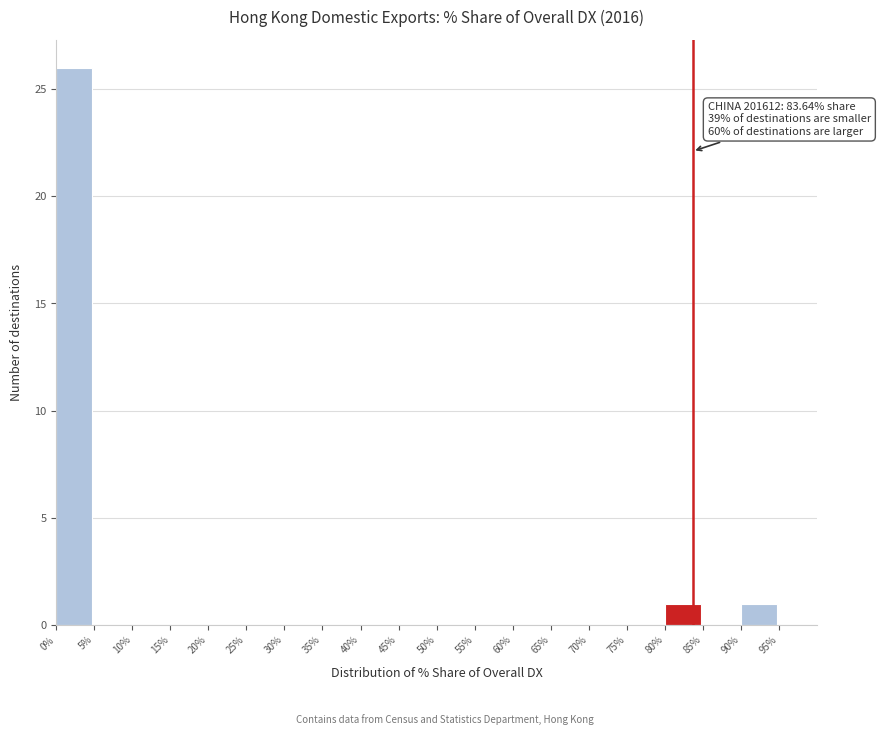

Over which range of the x-axis is the bar tallest?

0 to 5